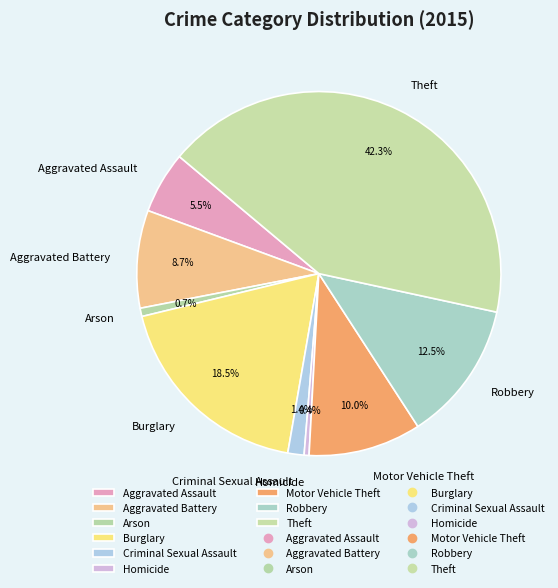

The Robbery slice represents 27% of the pie. True or false?

False